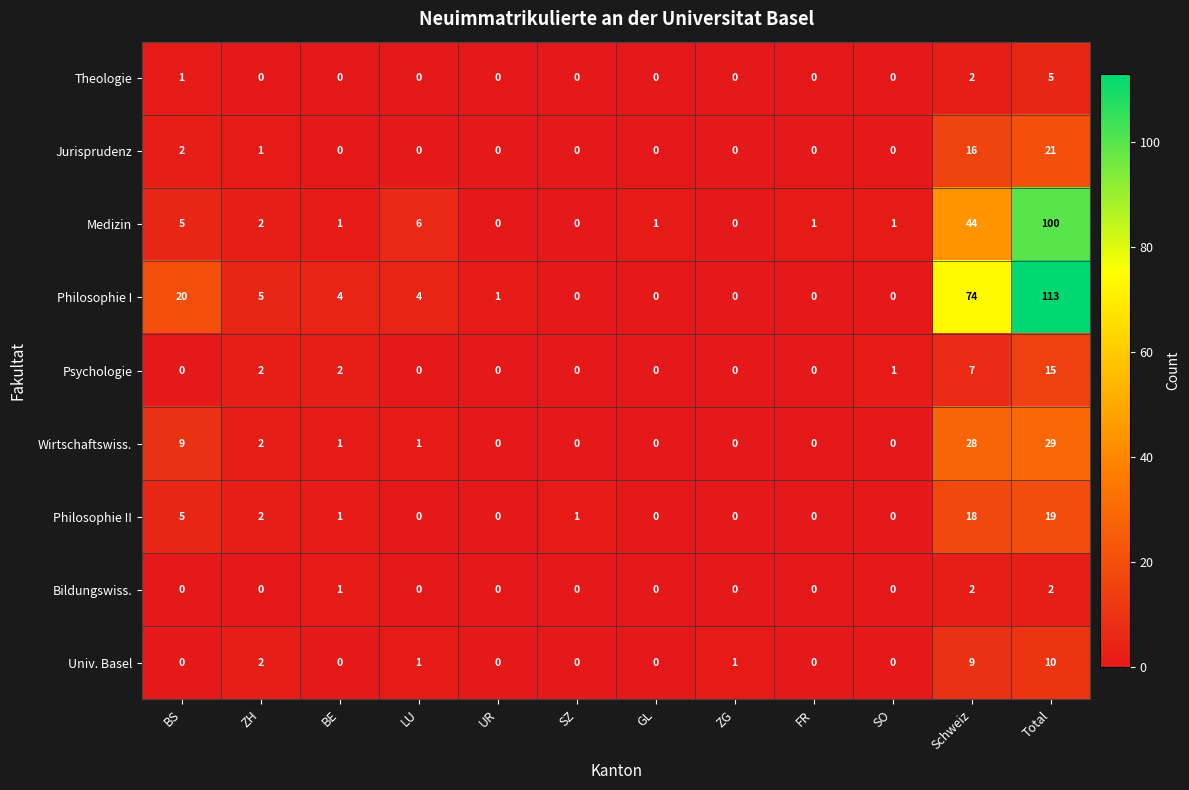

True or false: Philosophie I has a value of 0 at SO.

True